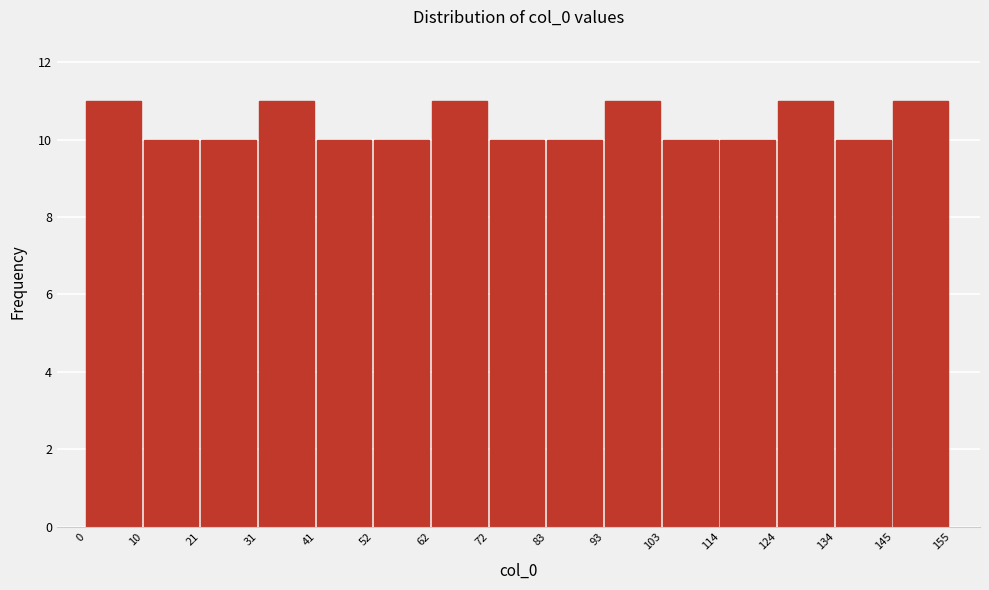

Reading left to right, transcribe this chart: for each bar, give the range it covers on the x-axis and its height. The values are not printed on the chart, so give them approximately, as read against the axis.

0 to 10: 11
10 to 21: 10
21 to 31: 10
31 to 41: 11
41 to 52: 10
52 to 62: 10
62 to 72: 11
72 to 83: 10
83 to 93: 10
93 to 103: 11
103 to 114: 10
114 to 124: 10
124 to 134: 11
134 to 145: 10
145 to 155: 11